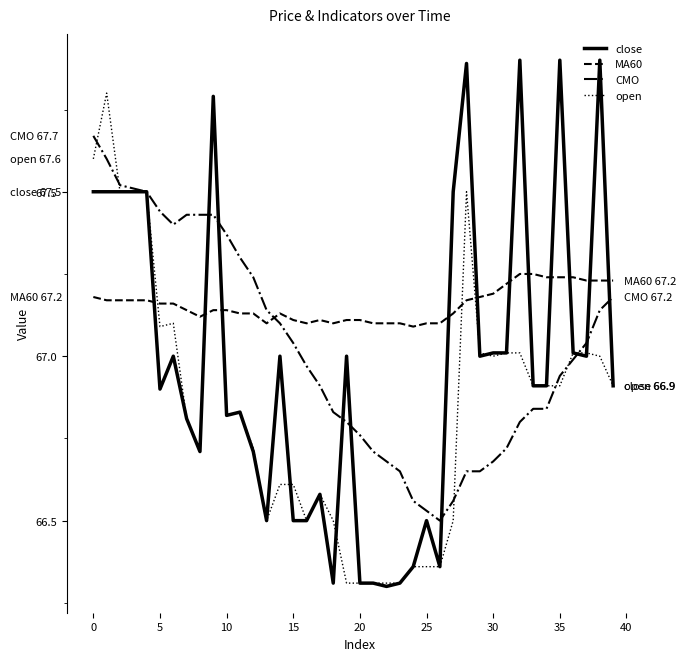

Which series has the largest total across all categories?

MA60